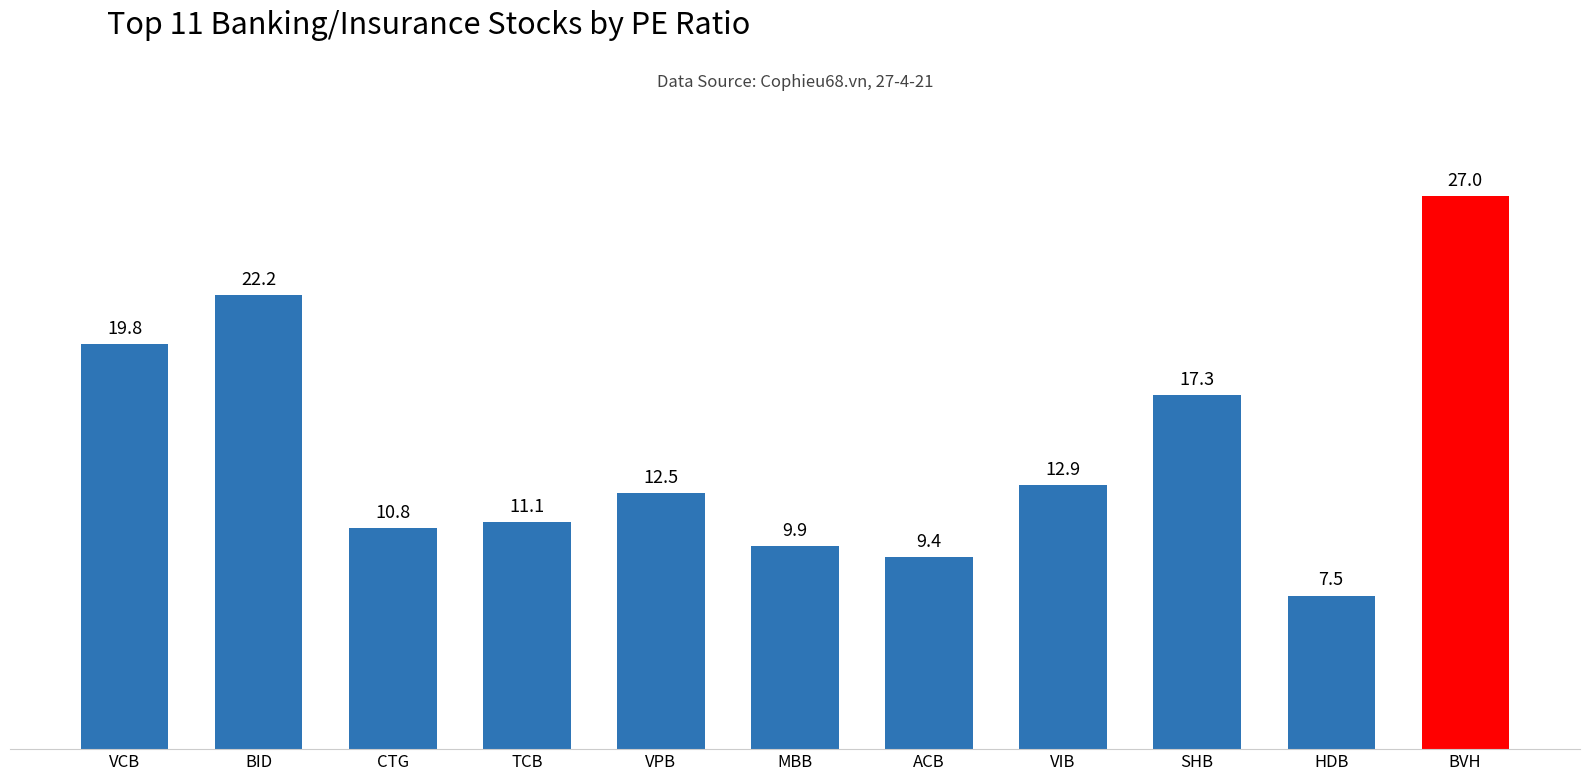

List the labels in order of value, smallest first.

HDB, ACB, MBB, CTG, TCB, VPB, VIB, SHB, VCB, BID, BVH